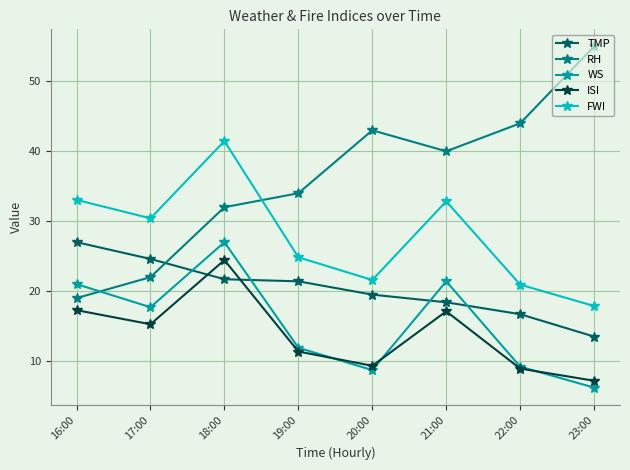

What is the smallest value displayed?

6.2